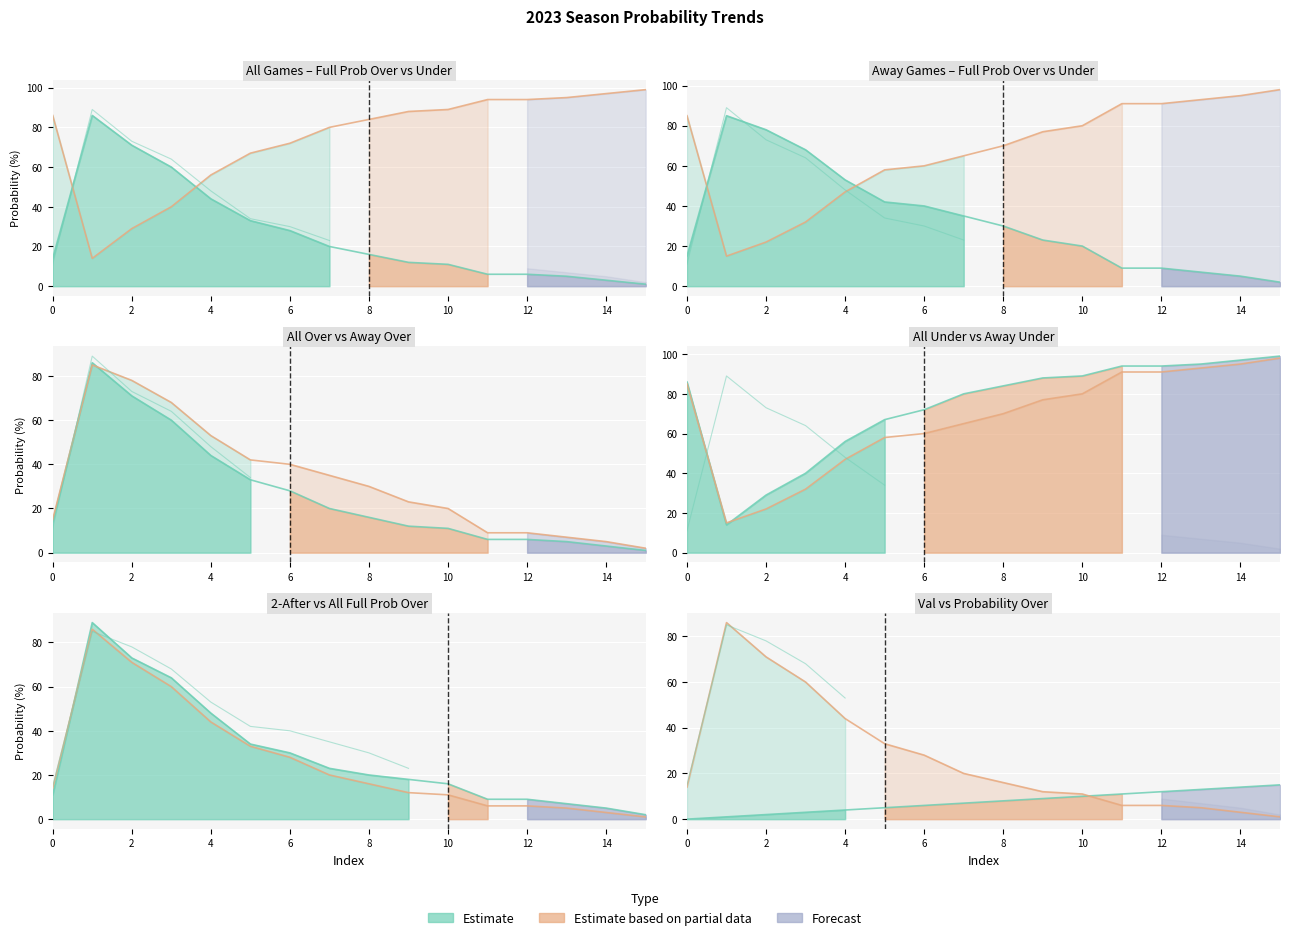

How many interior local peaks does the away 2023 full prob over series have?

1